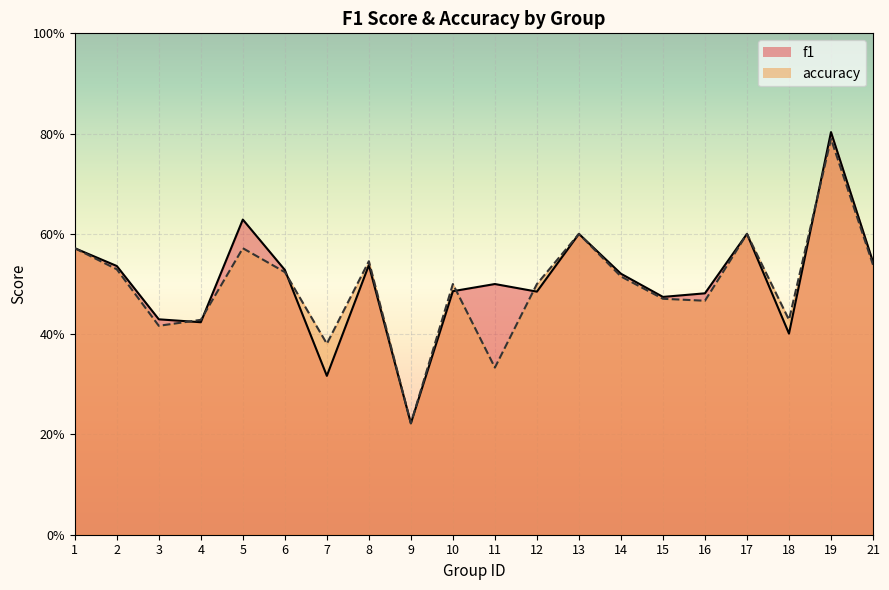

At how many categories does at least one series exceed 0?

20